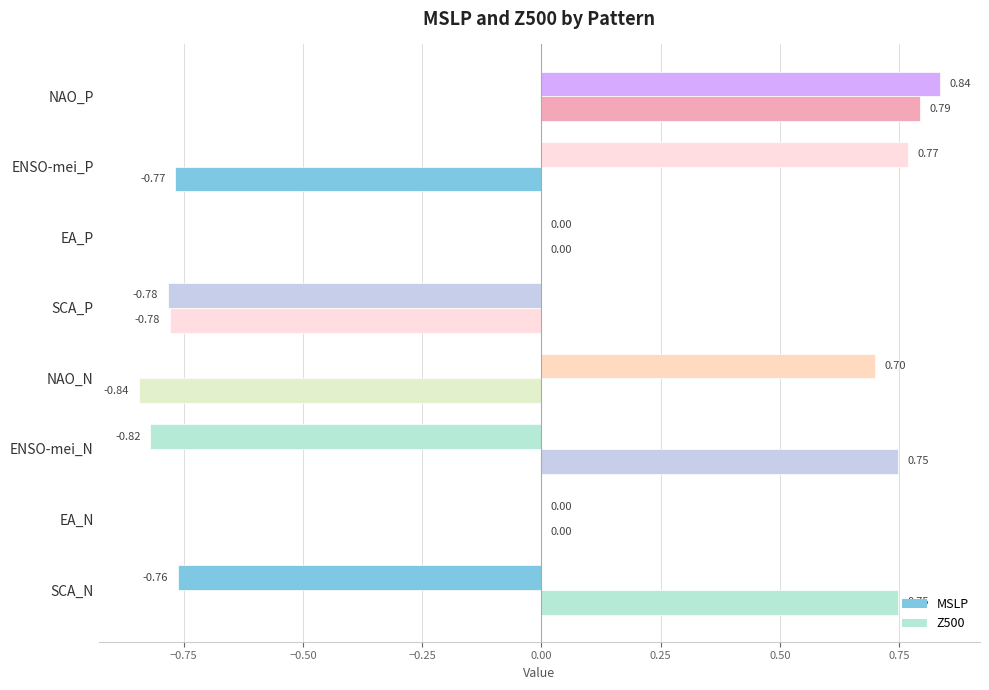

What is the smallest value displayed?

-0.8